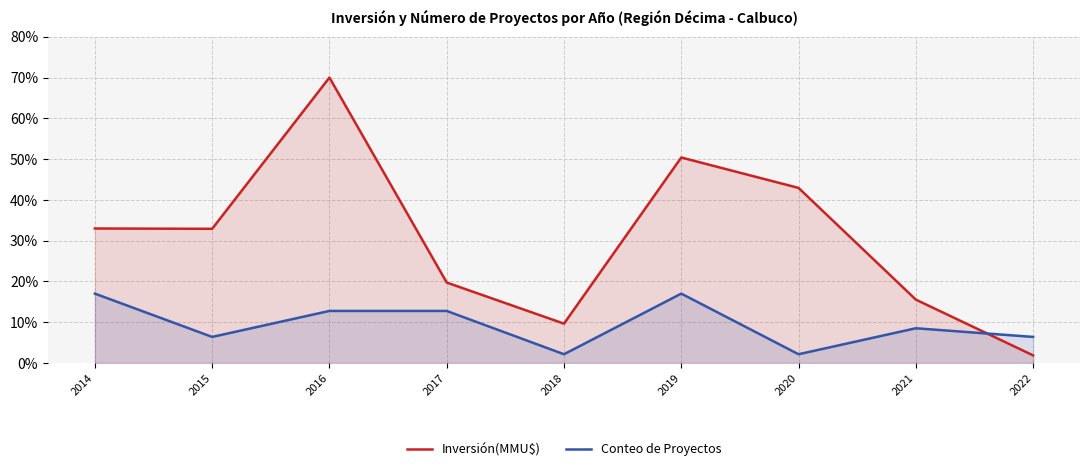

True or false: Inversión(MMU$) has a value of 19.7 at 2017.

True